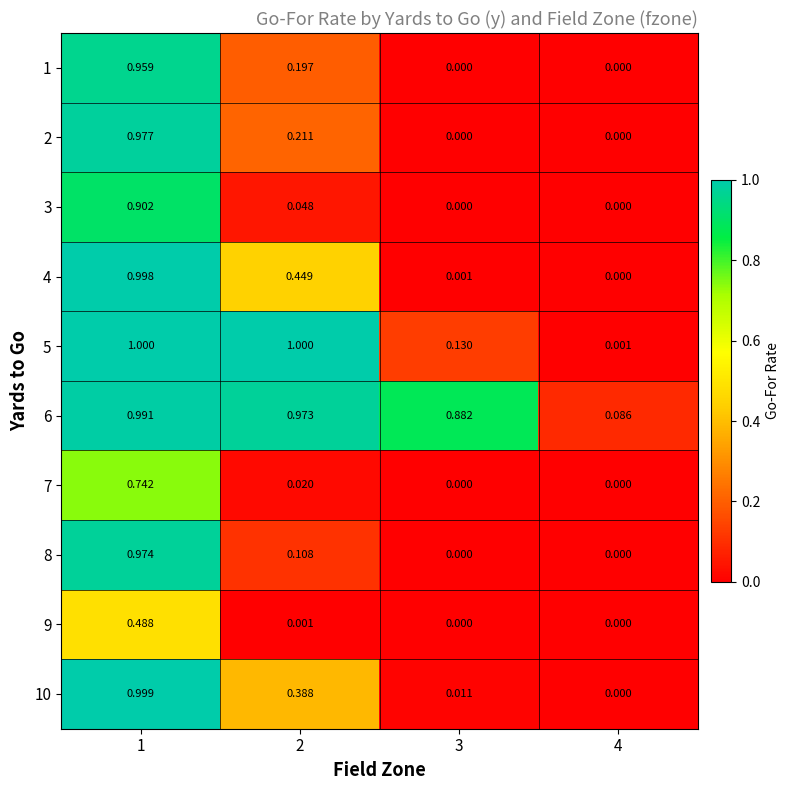

Rank the series by their maximum value, from highest to lowest.

5, 10, 4, 6, 2, 8, 1, 3, 7, 9